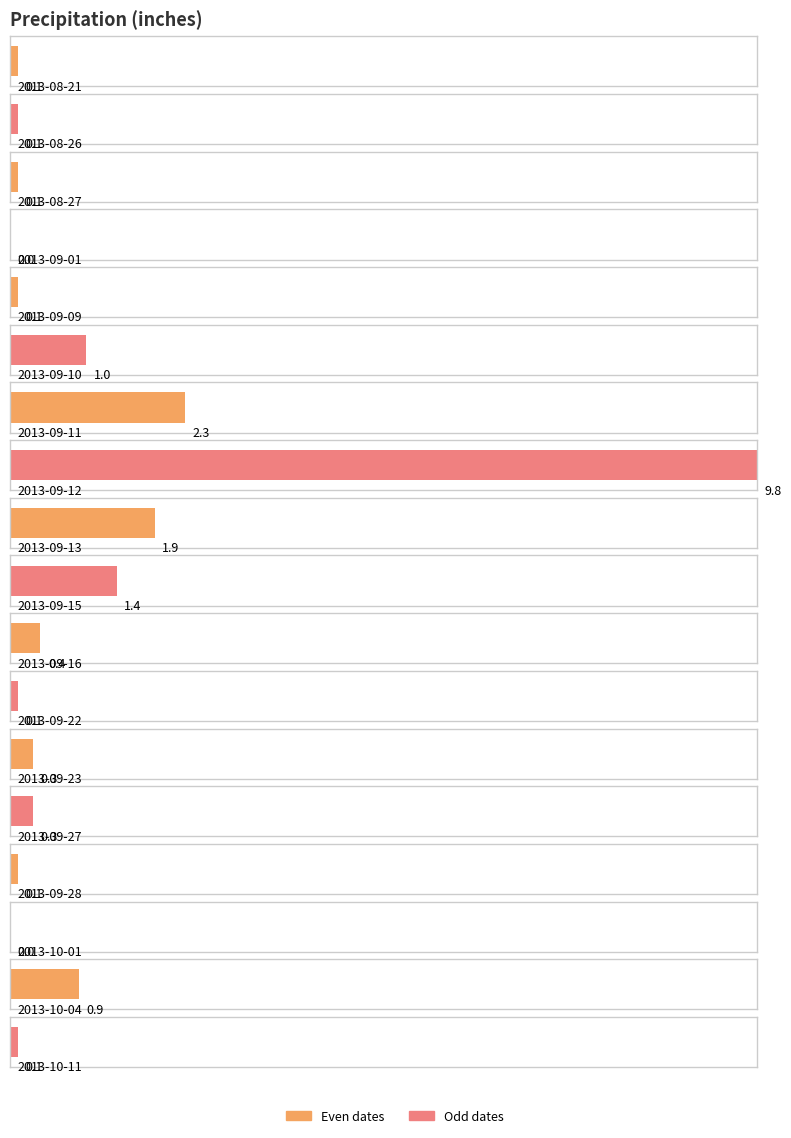

Rank the categories by value from lowest to highest.

2013-09-01, 2013-10-01, 2013-08-21, 2013-08-26, 2013-08-27, 2013-09-09, 2013-09-22, 2013-09-28, 2013-10-11, 2013-09-23, 2013-09-27, 2013-09-16, 2013-10-04, 2013-09-10, 2013-09-15, 2013-09-13, 2013-09-11, 2013-09-12